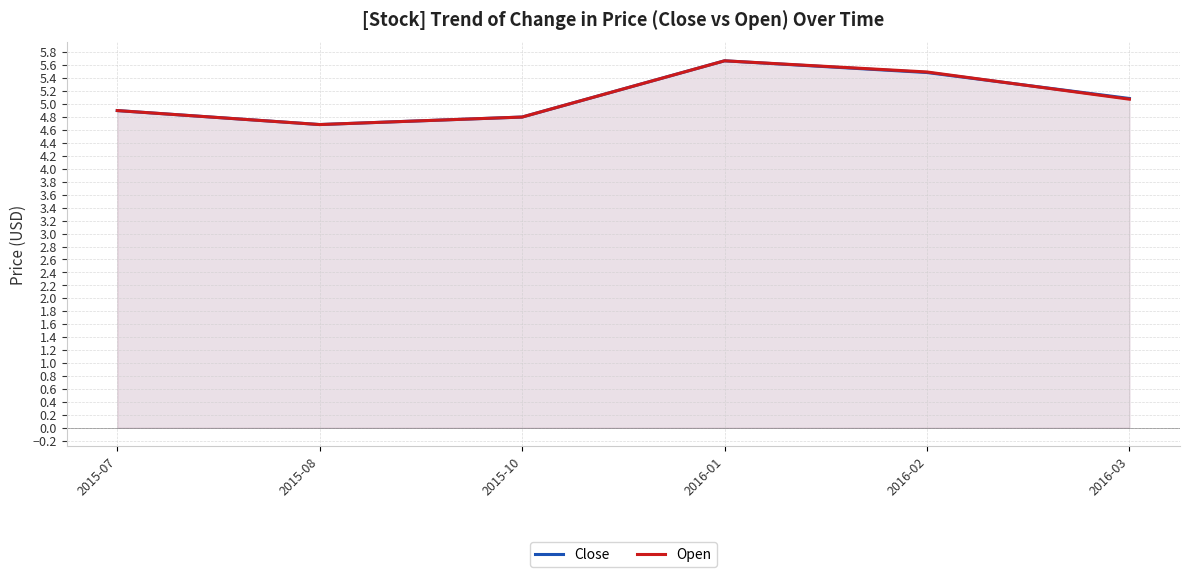

Which series has the largest total across all categories?

Close